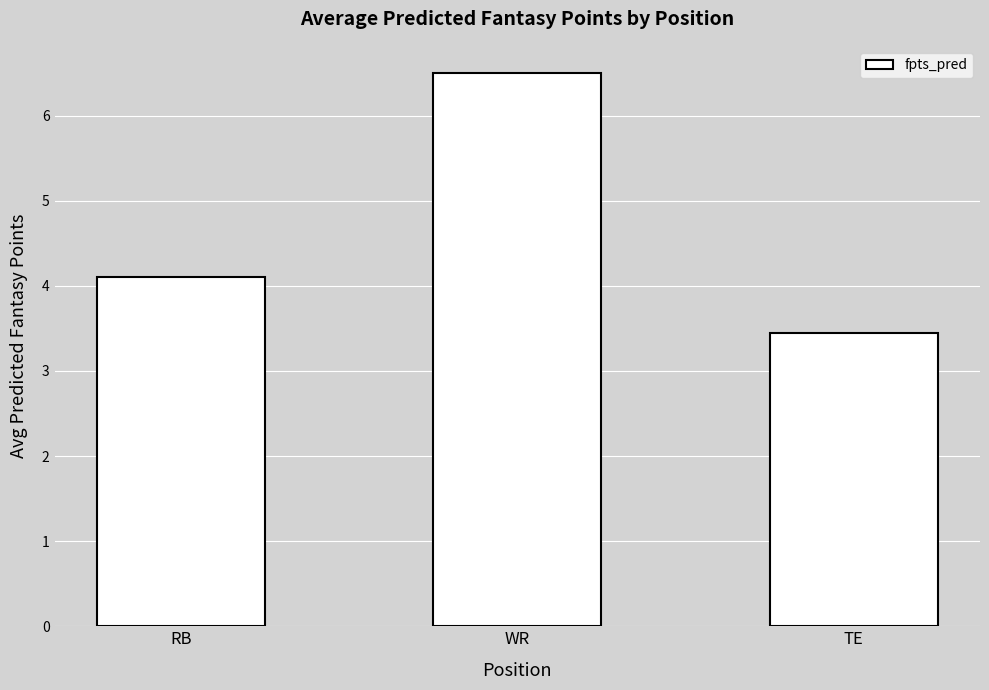

What is the smallest value displayed?

3.4